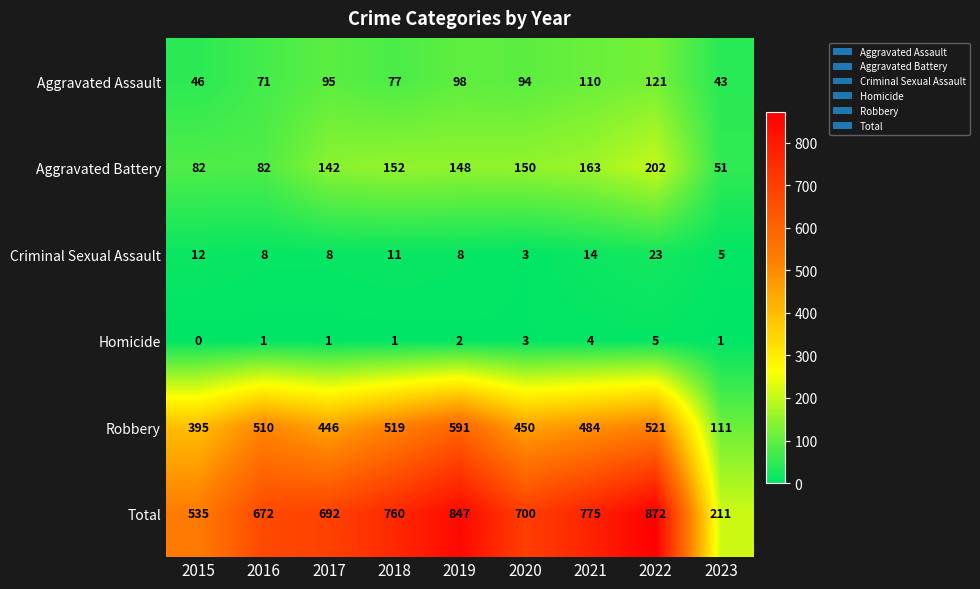

At which label does Criminal Sexual Assault first exceed 8?

2015